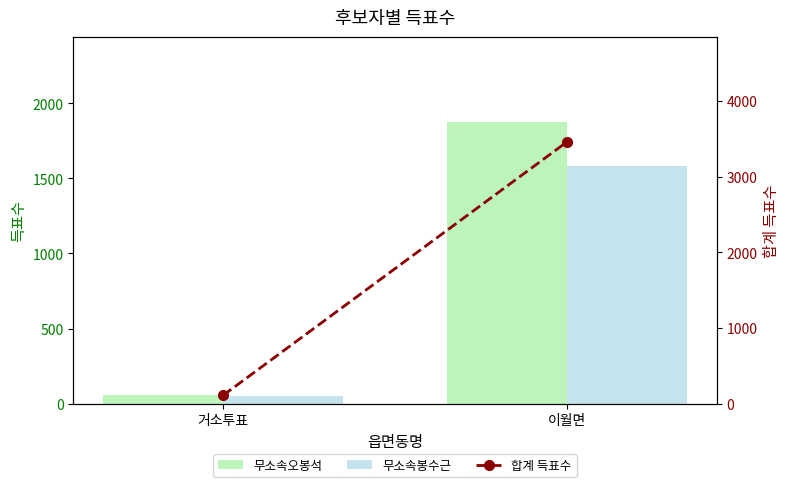

Reading left to right, extract all data points from this chart.

무소속오봉석: 거소투표=57	이월면=1877
무소속봉수근: 거소투표=53	이월면=1584
합계 득표수: 거소투표=110	이월면=3461